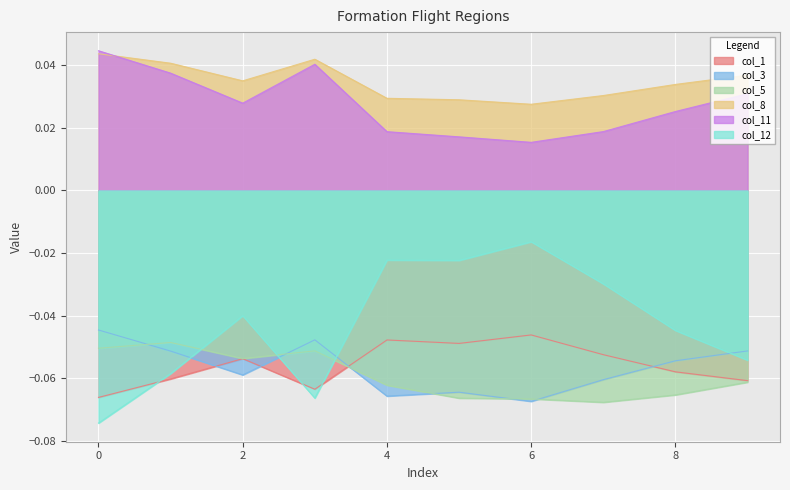

How many series are shown in this chart?

6